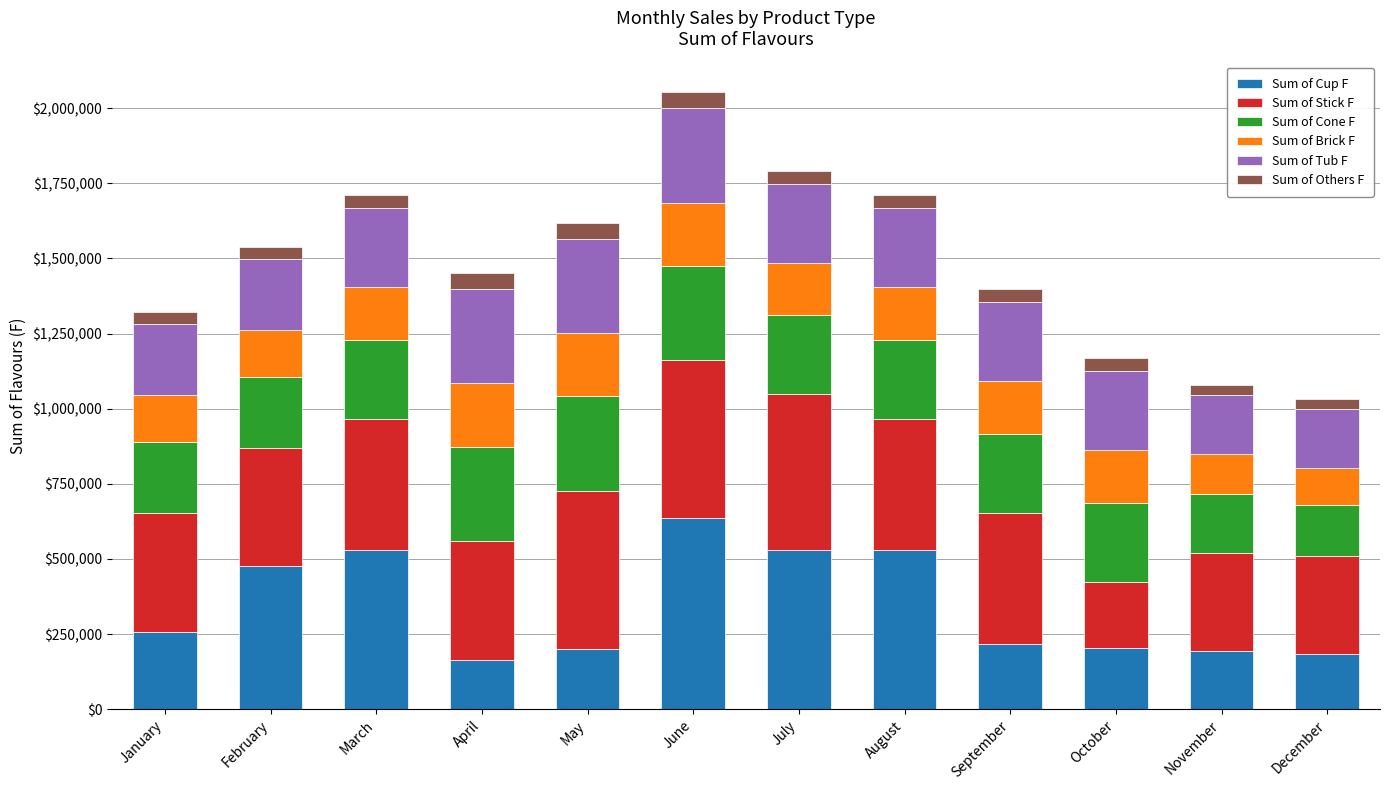

What is the average value of the Sum of Cup F series?

343816.5